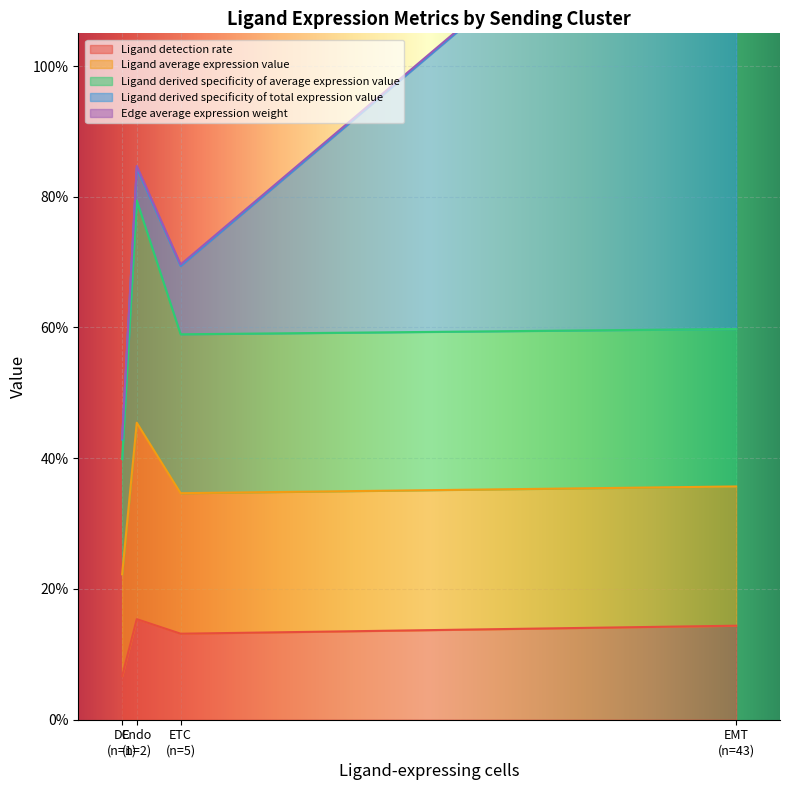

Which series has the largest total across all categories?

Ligand derived specificity of total expression value